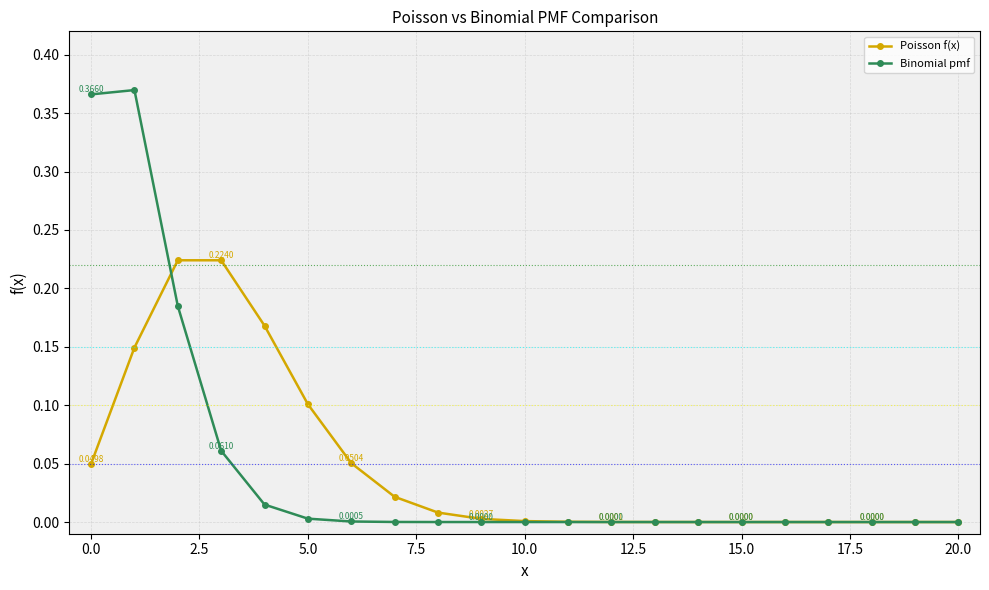

Is this an area chart (filled region under the line)?

No